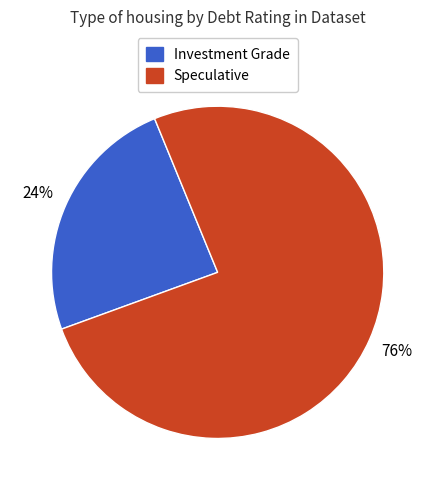

To the nearest percent, what is the average slice percentage?

50%